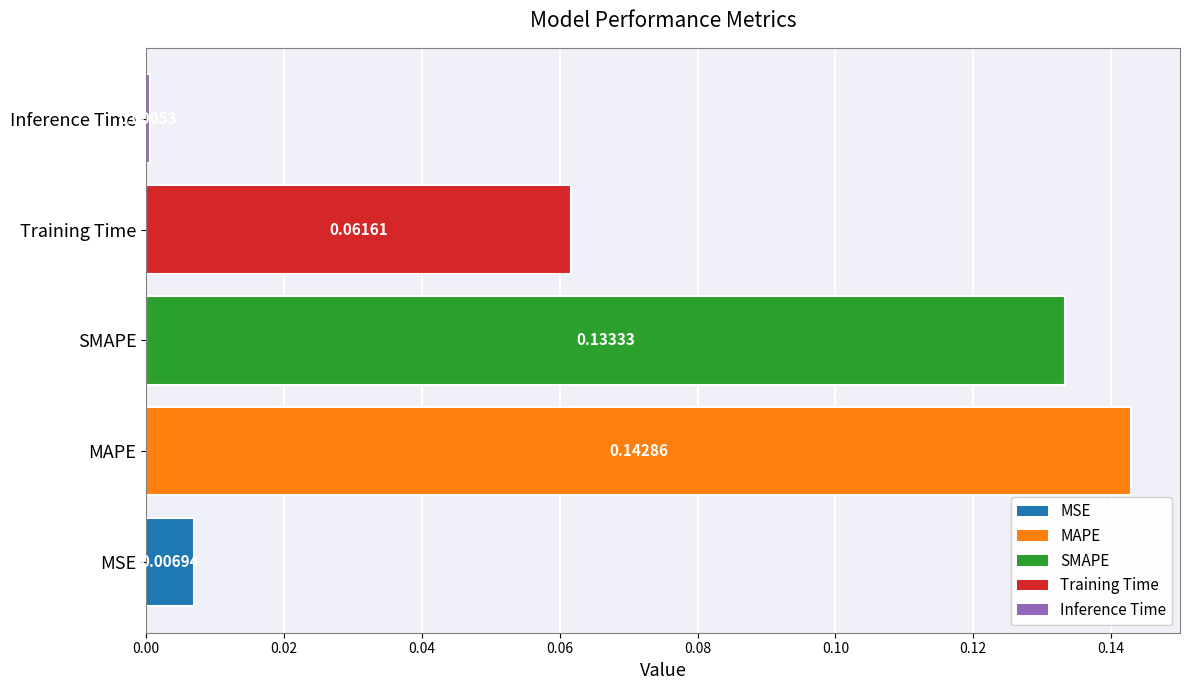

How many bars are there in total?

5